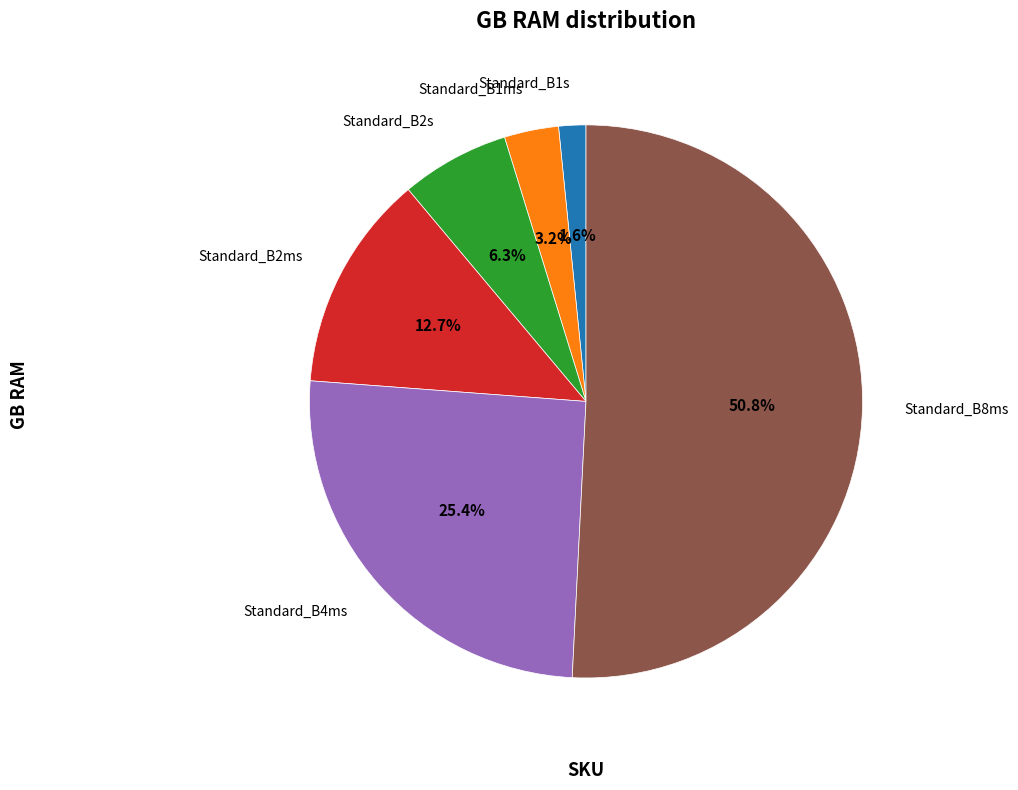

Does any single category account for the majority?

Yes